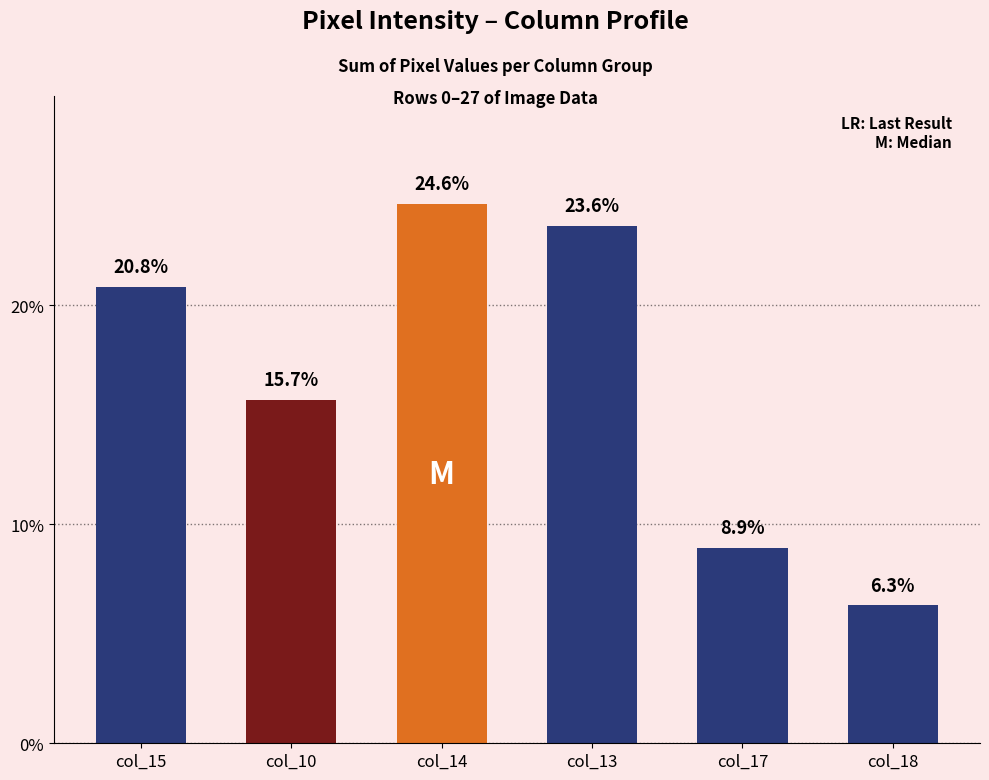

Which label corresponds to the largest value in the chart?

col_14